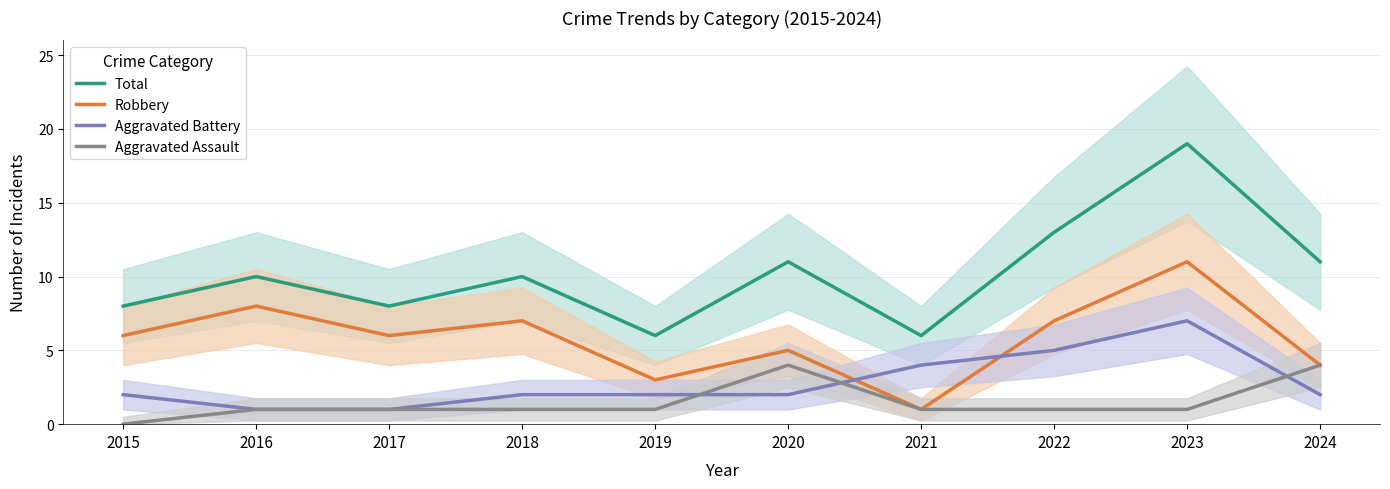

Reading left to right, list all the values displayed in this chart.

Total: 8	10	8	10	6	11	6	13	19	11
Robbery: 6	8	6	7	3	5	1	7	11	4
Aggravated Battery: 2	1	1	2	2	2	4	5	7	2
Aggravated Assault: 0	1	1	1	1	4	1	1	1	4